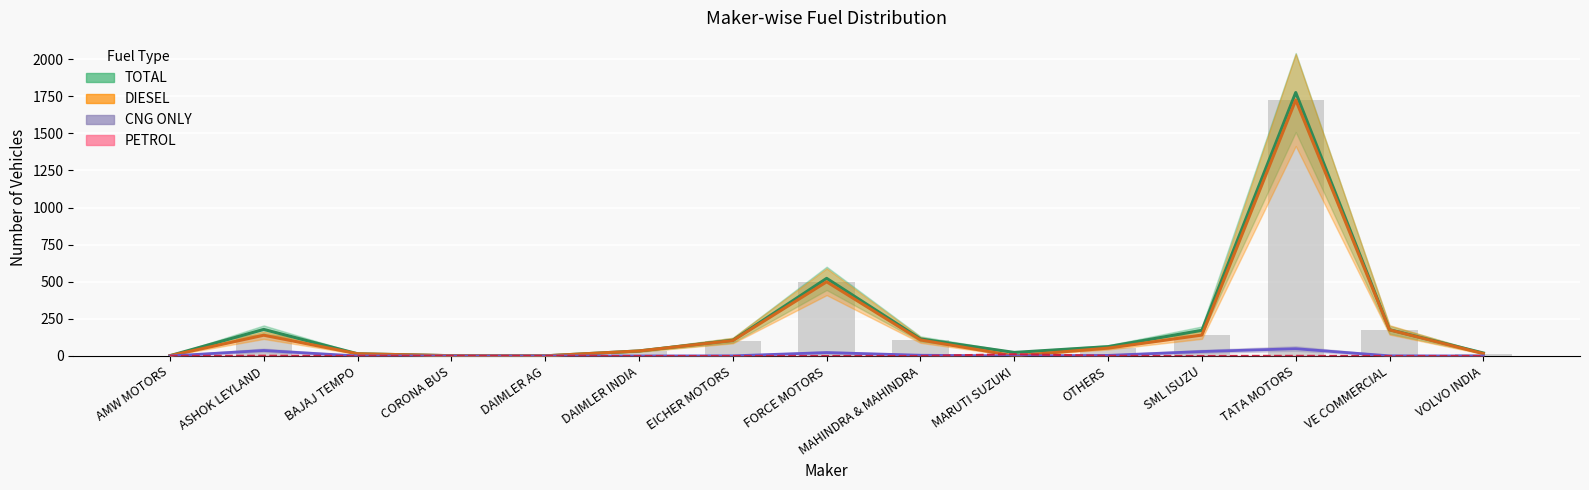

Is the value of DIESEL at OTHERS greater than the value of TOTAL at BAJAJ TEMPO?

Yes